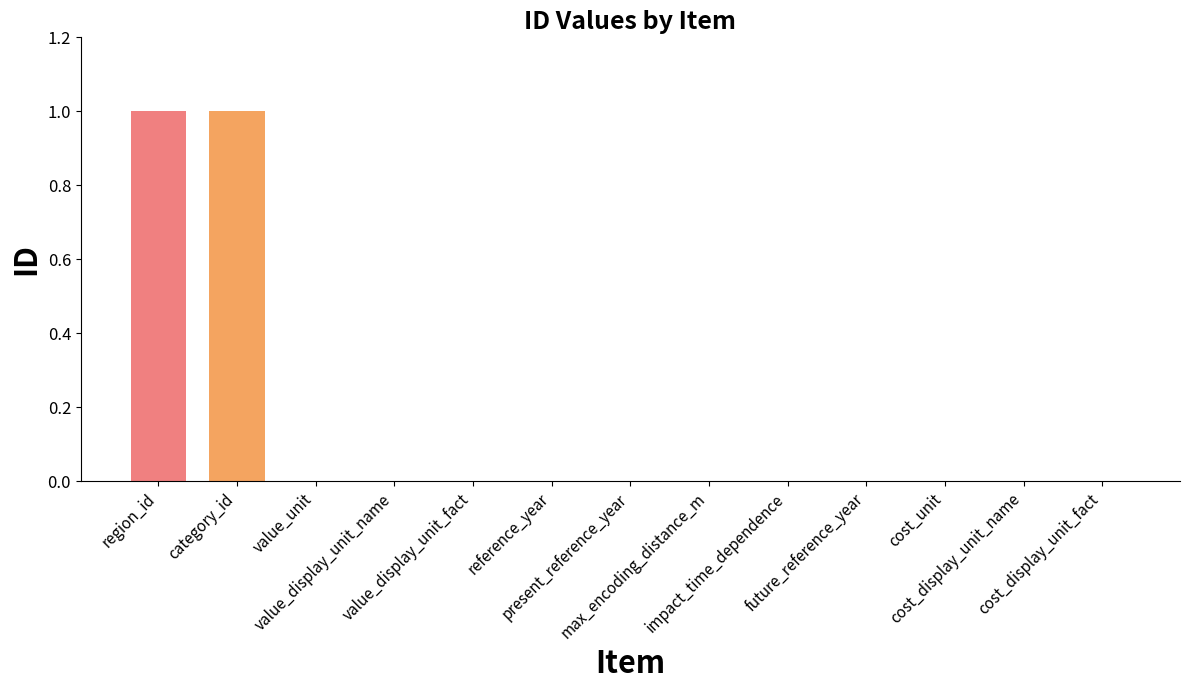

What is the difference between the second highest and second lowest values?

1